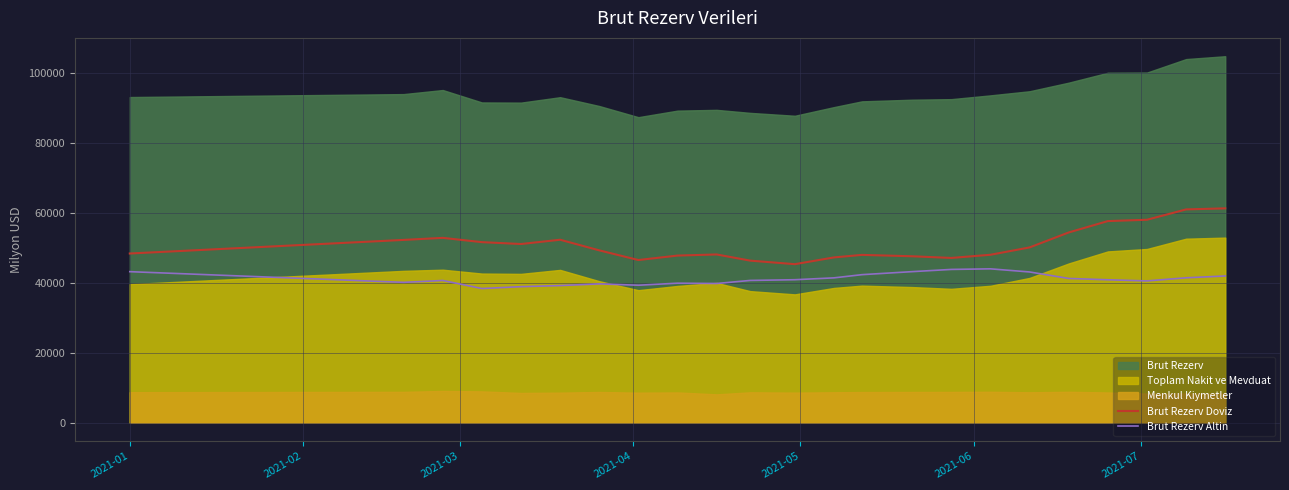

How many interior local valleys does the Brut Rezerv Altin series have?

5